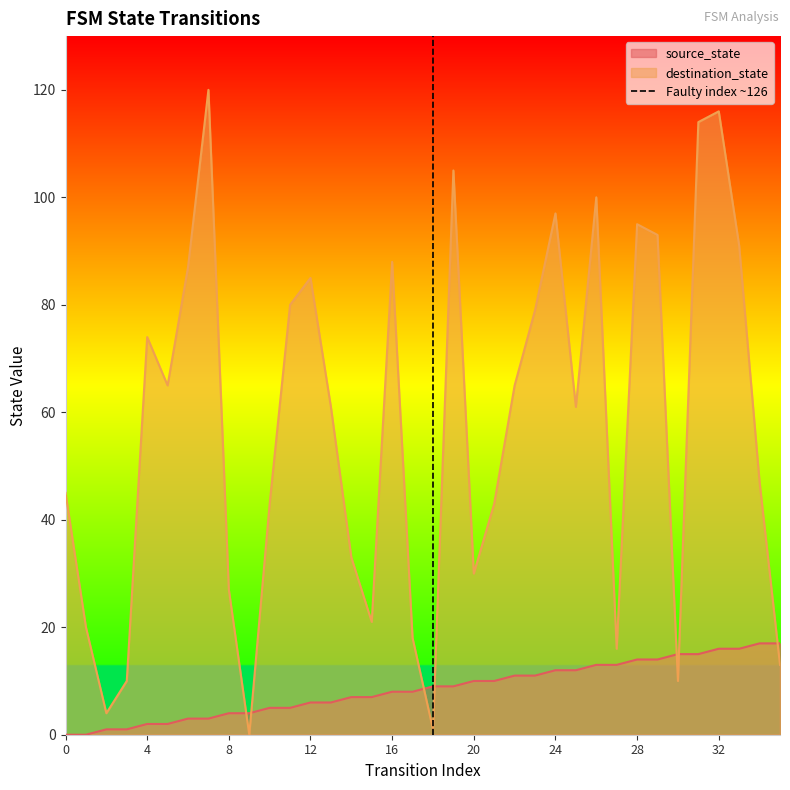

Which series ends up on top after the final intersection of destination_state and source_state?

source_state